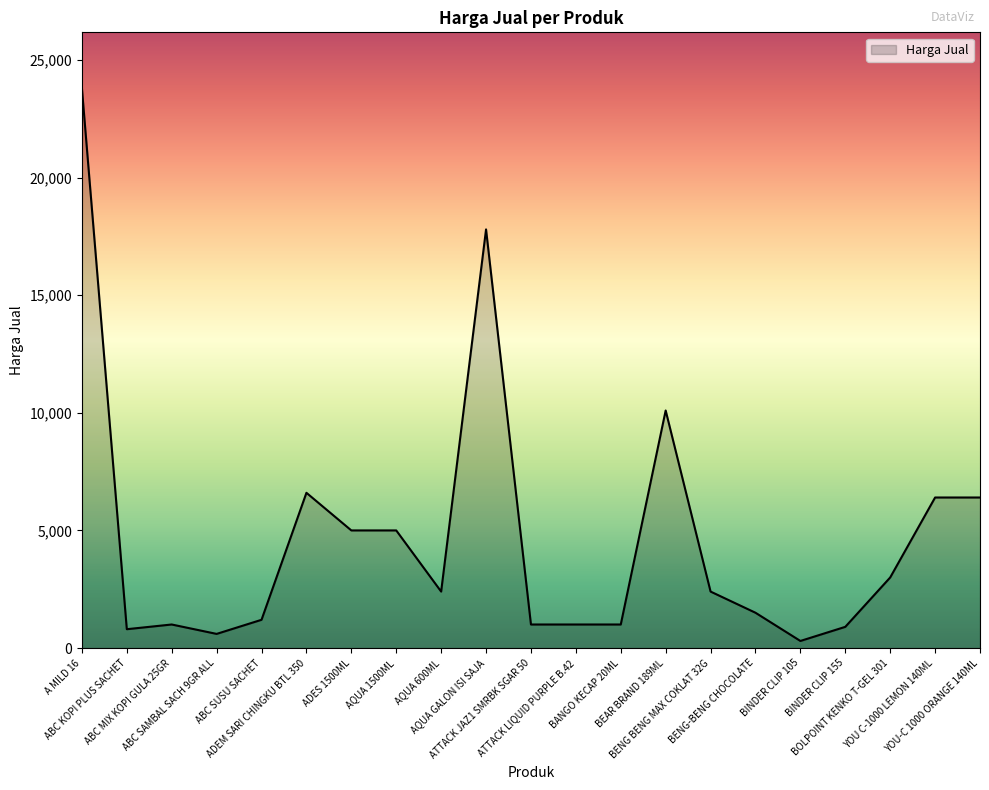

List the labels in order of value, largest first.

A MILD 16, AQUA GALON ISI SAJA, BEAR BRAND 189ML, ADEM SARI CHINGKU BTL 350, YOU C-1000 LEMON 140ML, YOU-C 1000 ORANGE 140ML, ADES 1500ML, AQUA 1500ML, BOLPOINT KENKO T-GEL 301, AQUA 600ML, BENG BENG MAX COKLAT 32G, BENG-BENG CHOCOLATE, ABC SUSU SACHET, ABC MIX KOPI GULA 25GR, ATTACK JAZ1 SMRBK SGAR 50, ATTACK LIQUID PURPLE B.42, BANGO KECAP 20ML, BINDER CLIP 155, ABC KOPI PLUS SACHET, ABC SAMBAL SACH 9GR ALL, BINDER CLIP 105